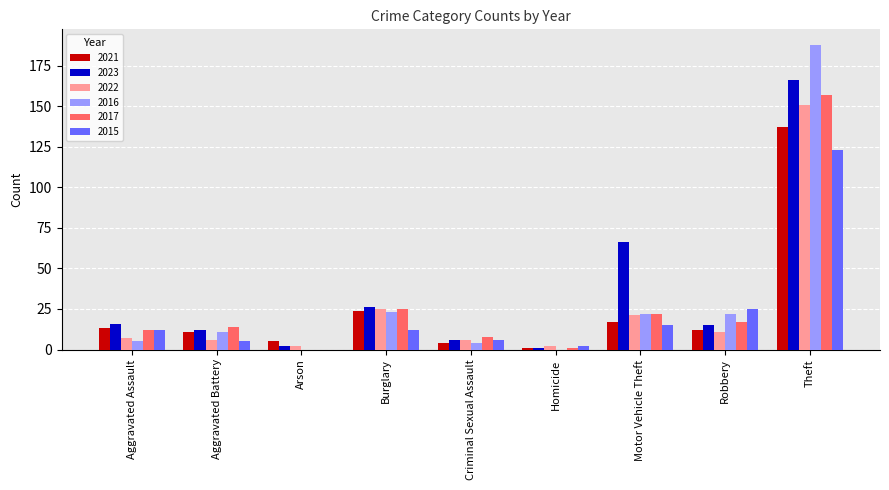

What is the average value of the 2022 series?

26